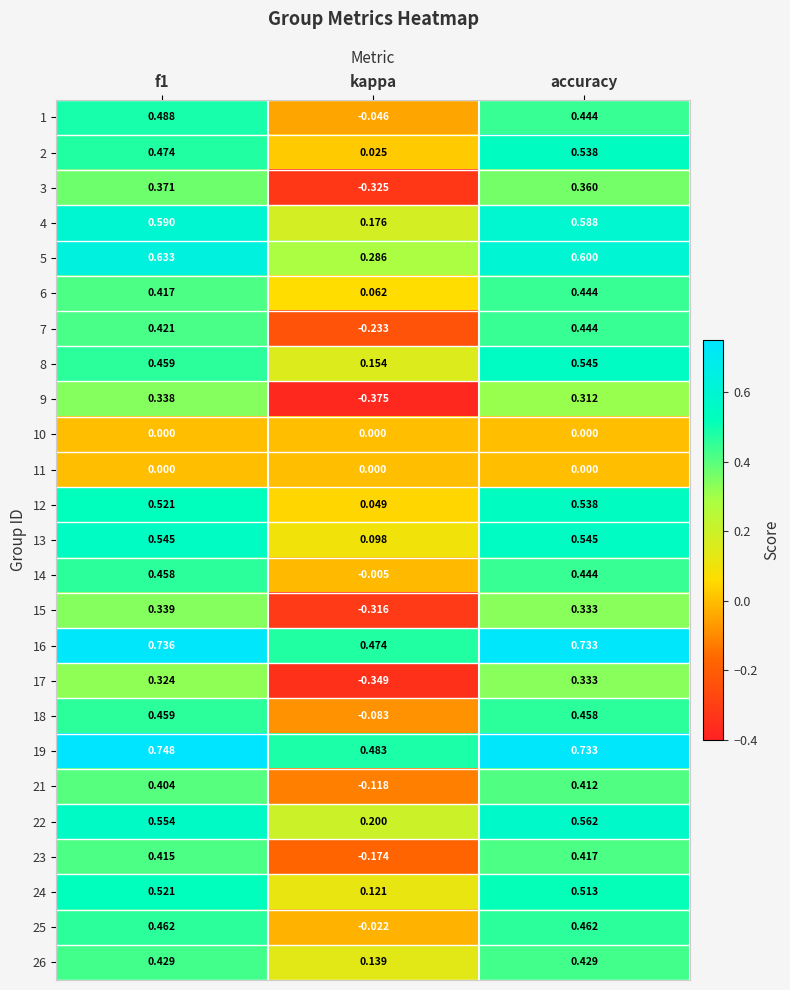

At which label does 7 reach its minimum?

kappa